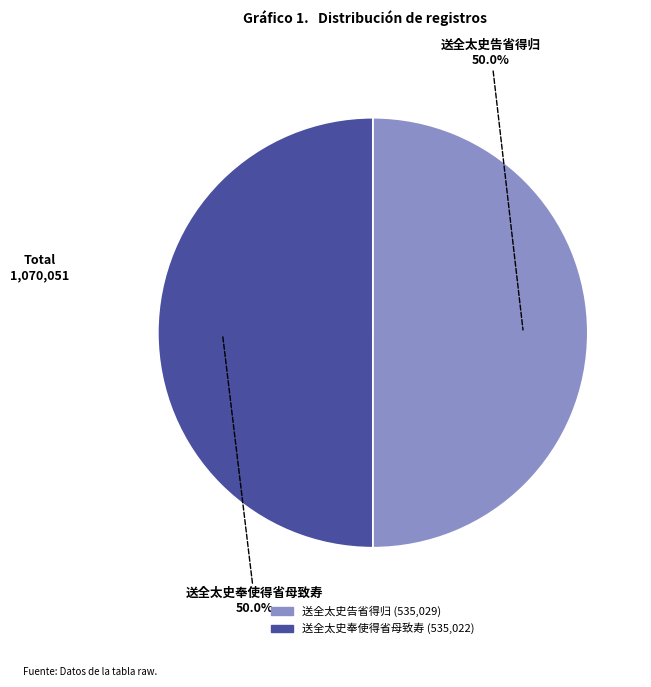

Combined, what portion of the pie is 送全太史告省得归 and 送全太史奉使得省母致寿?

100.0%